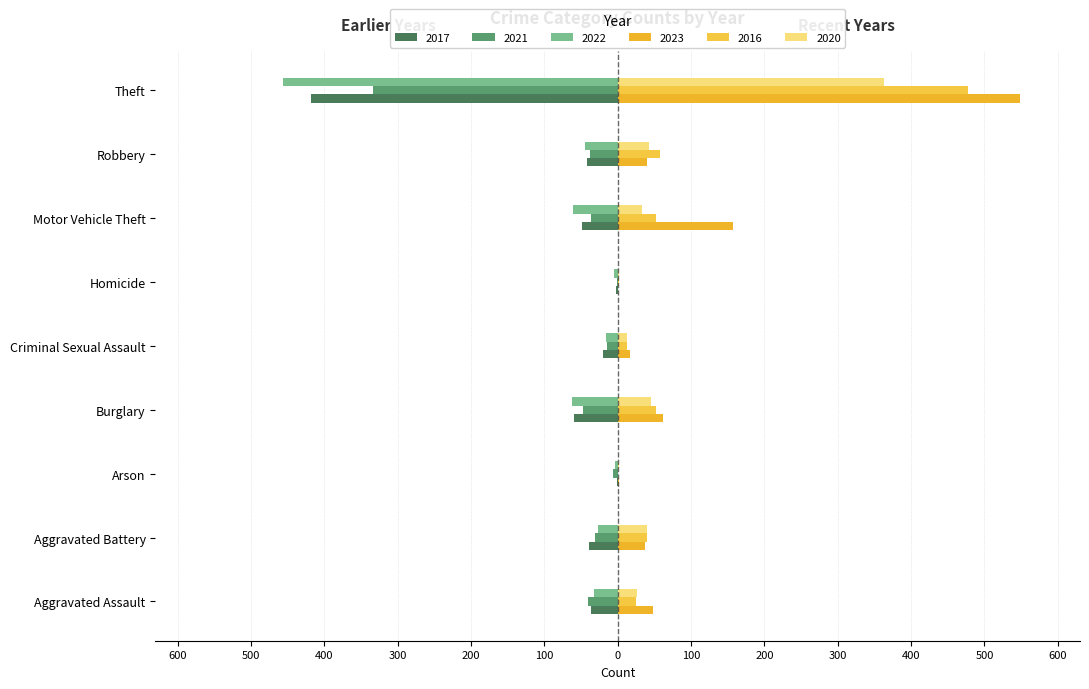

Read the 2020 value at Burglary, to the nearest 5.

45